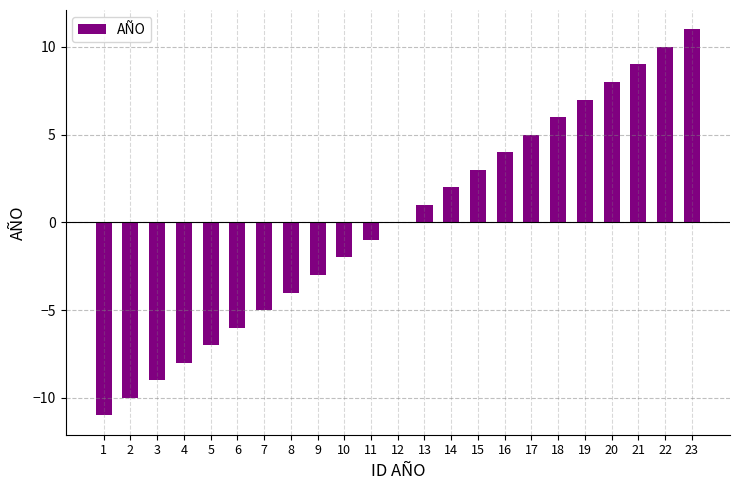

Where is the data nearest to the value 0?

12